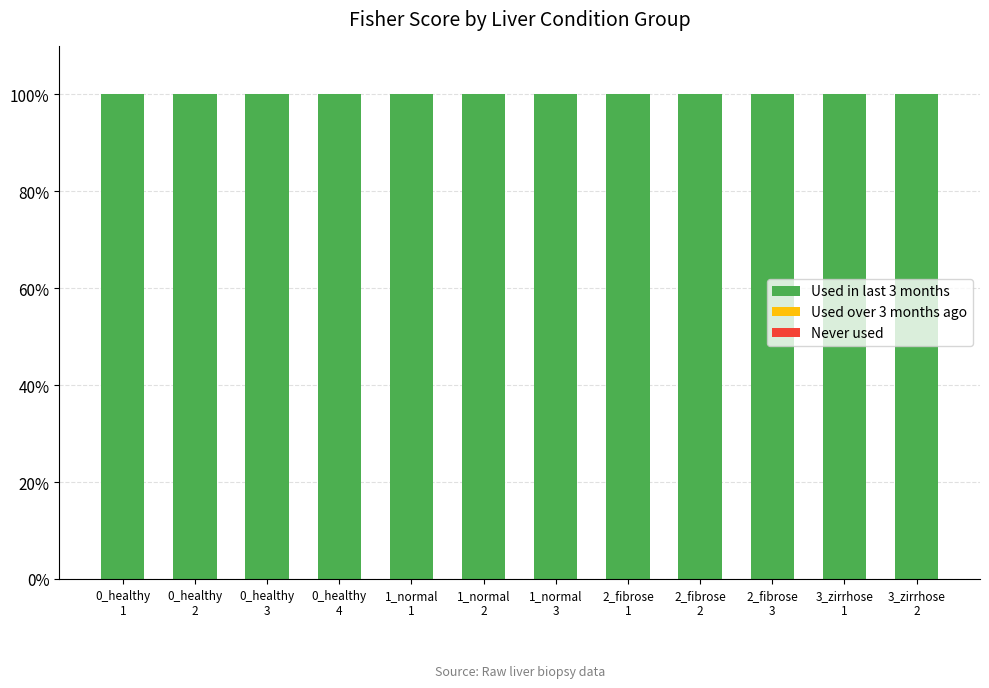

Which category has the highest value across all series?

0_healthy
1